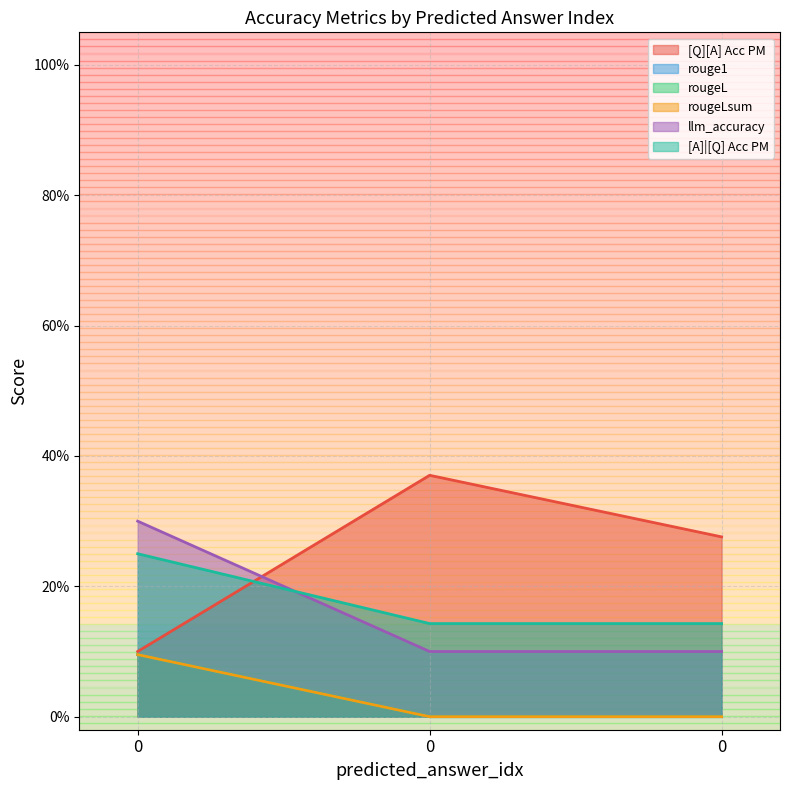

Which series has the largest total across all categories?

[Q][A] Acc PM